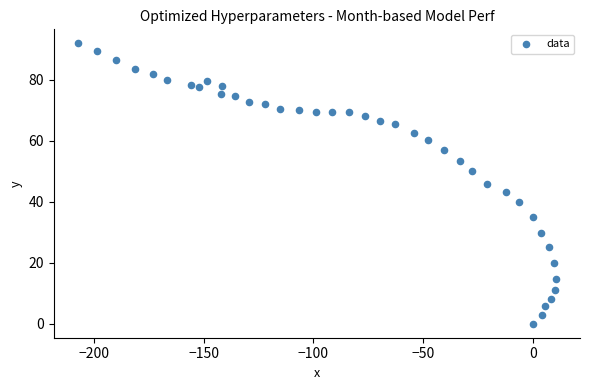

What is the range of X values (max minus min)?

218.0